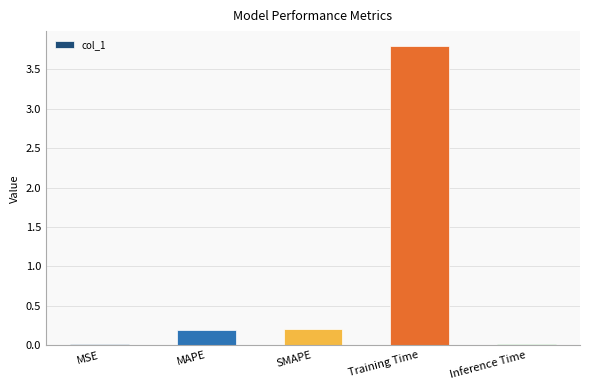

What is the average value?

0.8